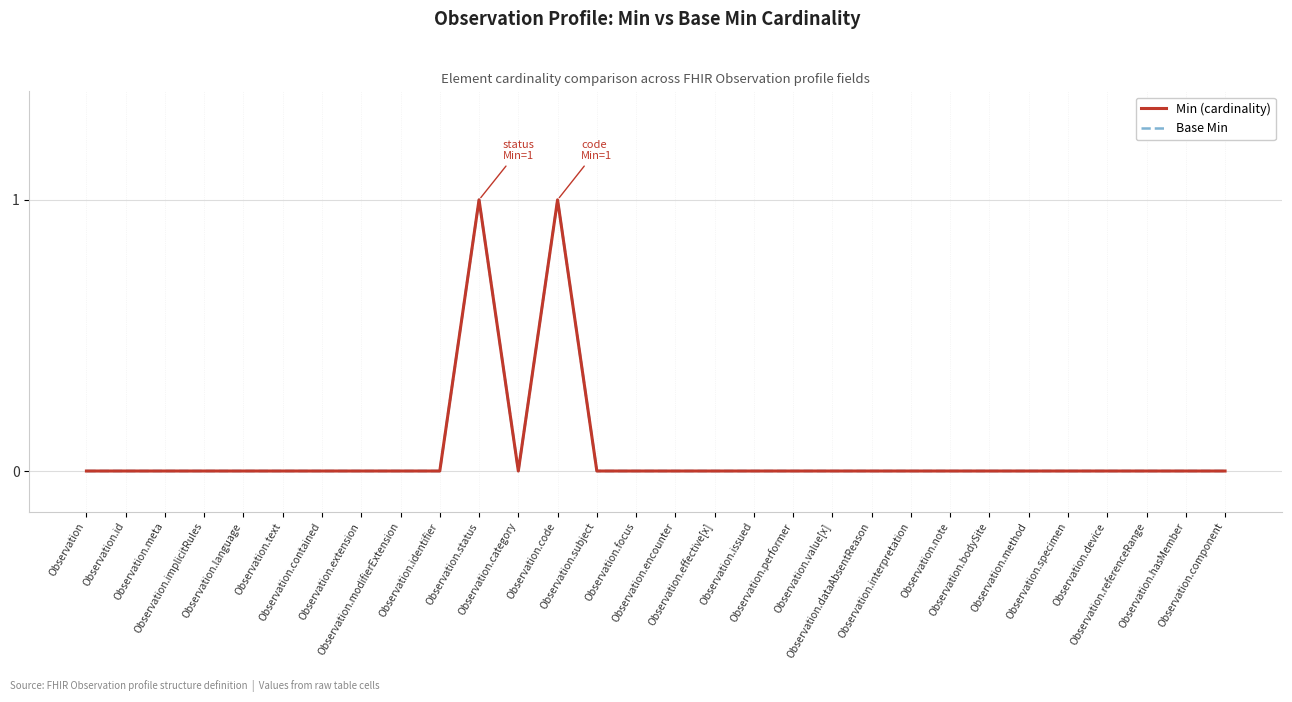

Which series changed the most between Observation.modifierExtension and Observation.encounter?

Min (cardinality)